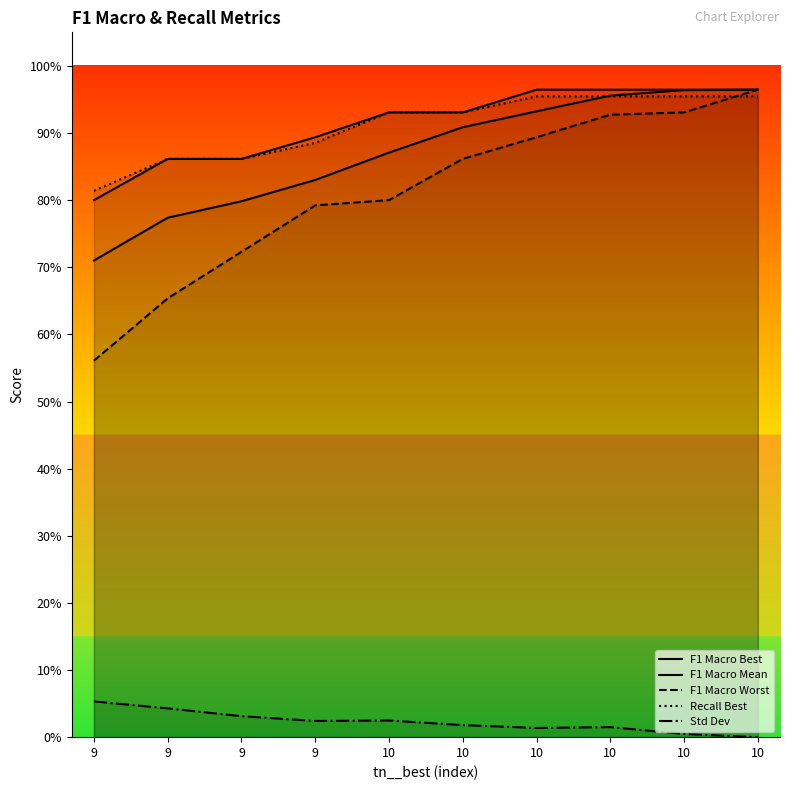

Which category has the highest value in the Recall Best series?

10